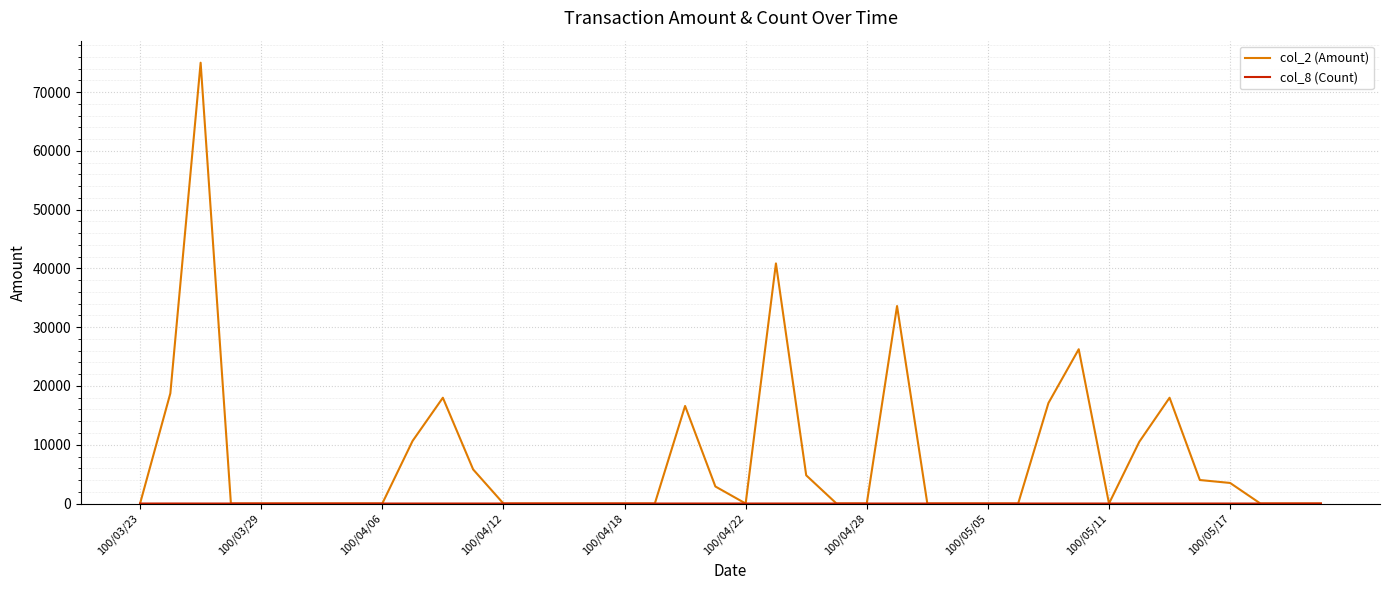

Which series has the largest total across all categories?

col_2 (Amount)